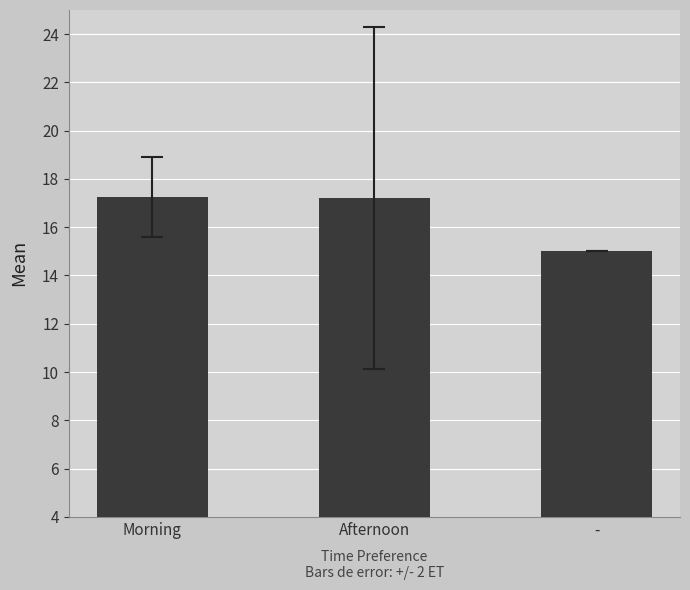

How many values are below 17?

1